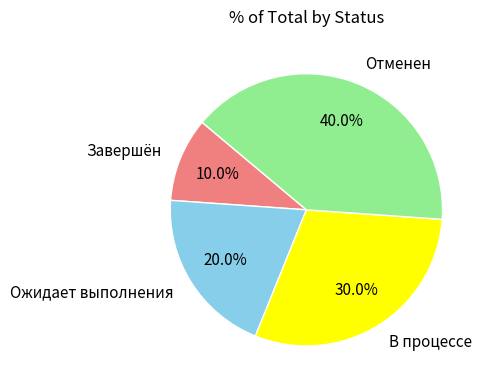

How many slices are in this pie chart?

4